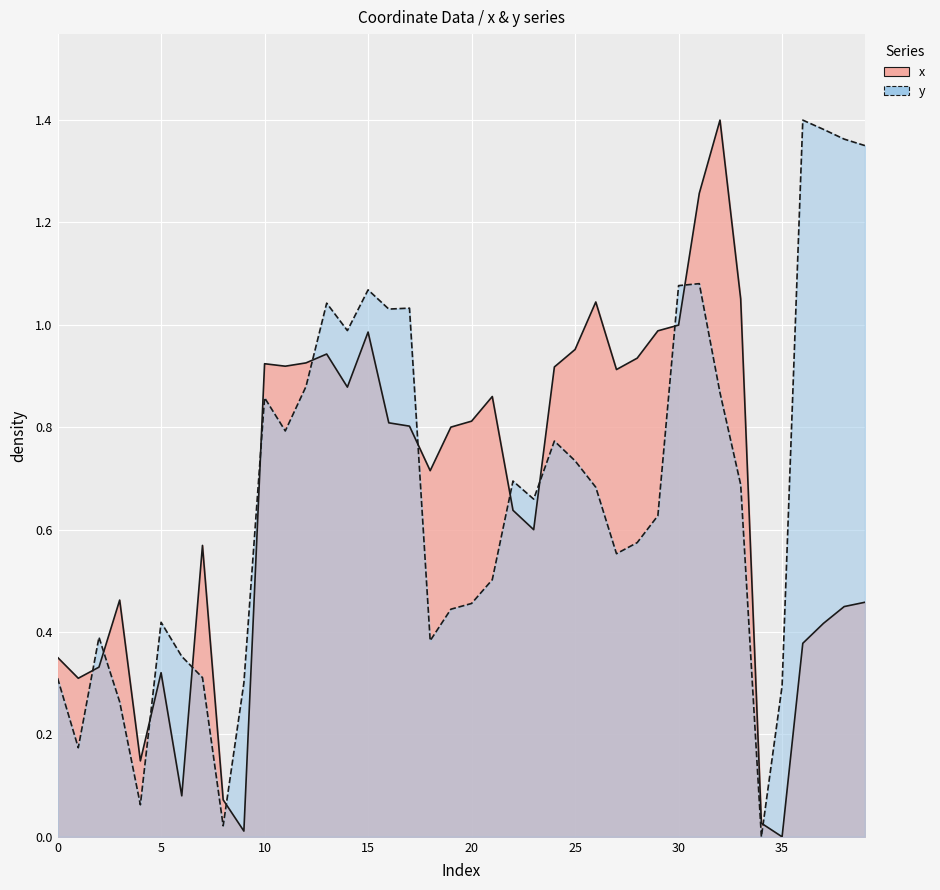

At which label is y closest to 0?

34